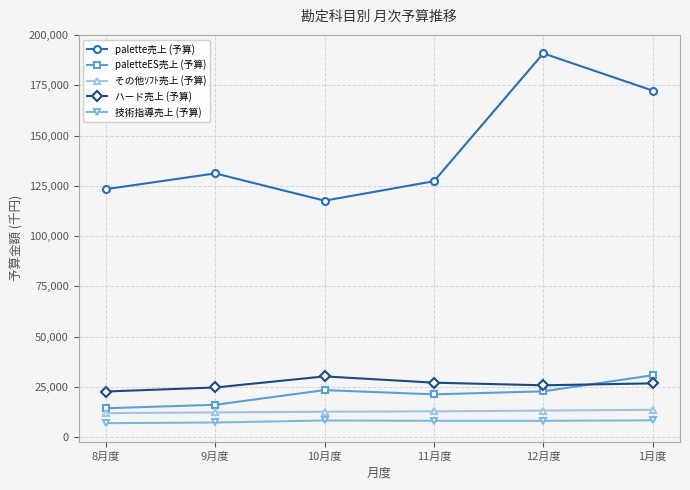

What is the difference between the palette売上 (予算) values at 12月度 and 9月度?

59732